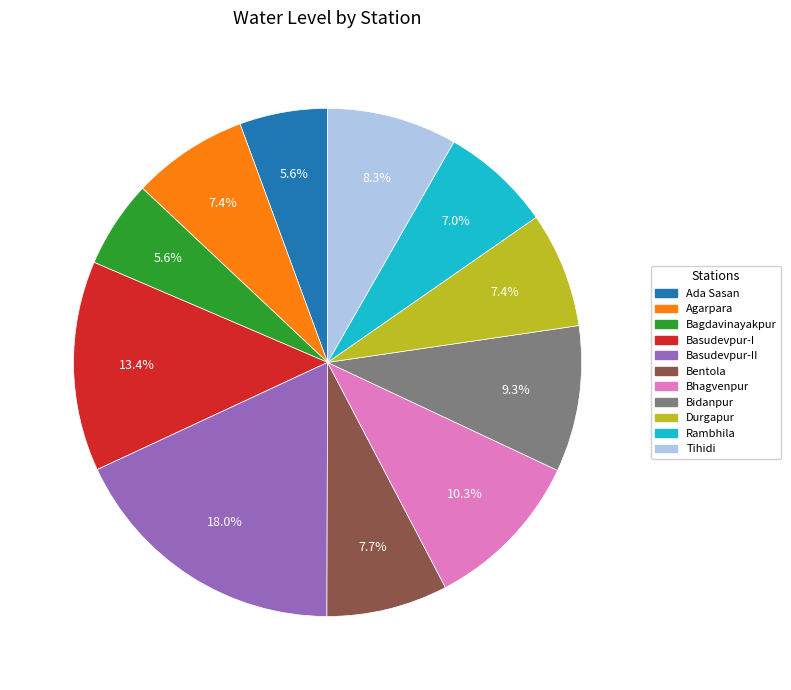

Is there a majority slice in this chart?

No